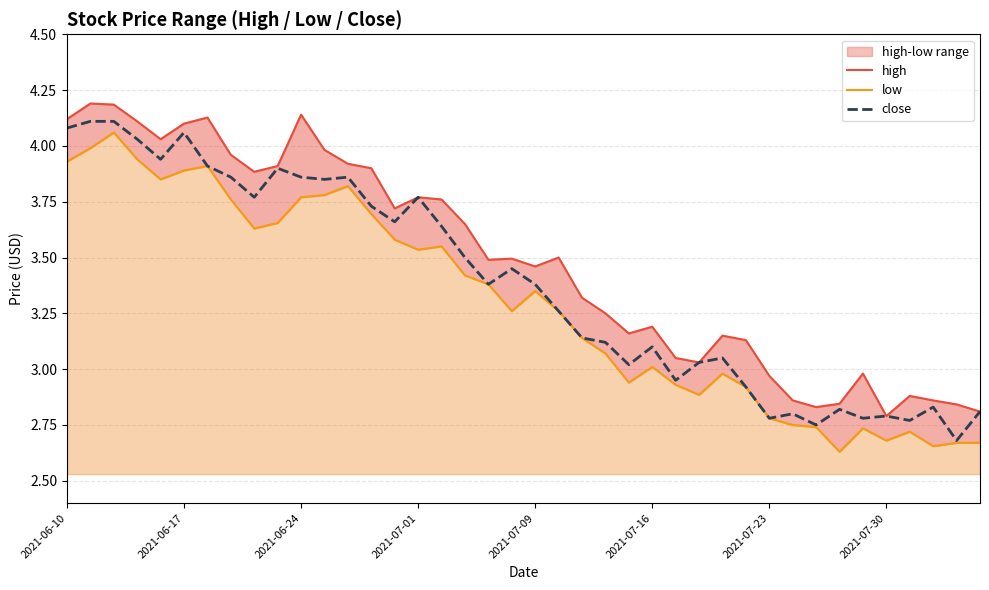

True or false: low and close intersect in this chart.

False